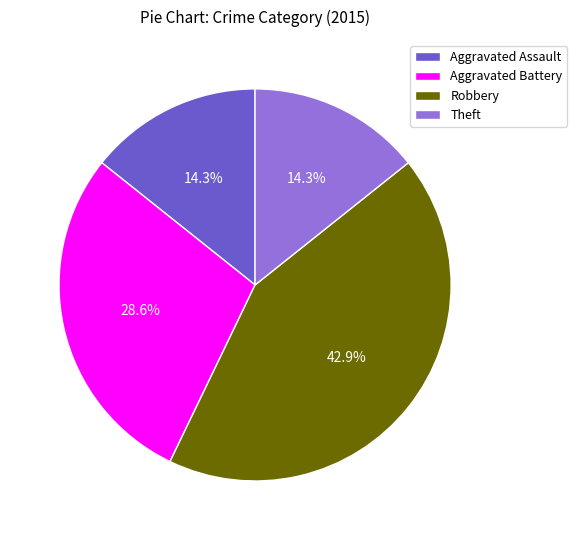

Which slice is the largest?

Robbery